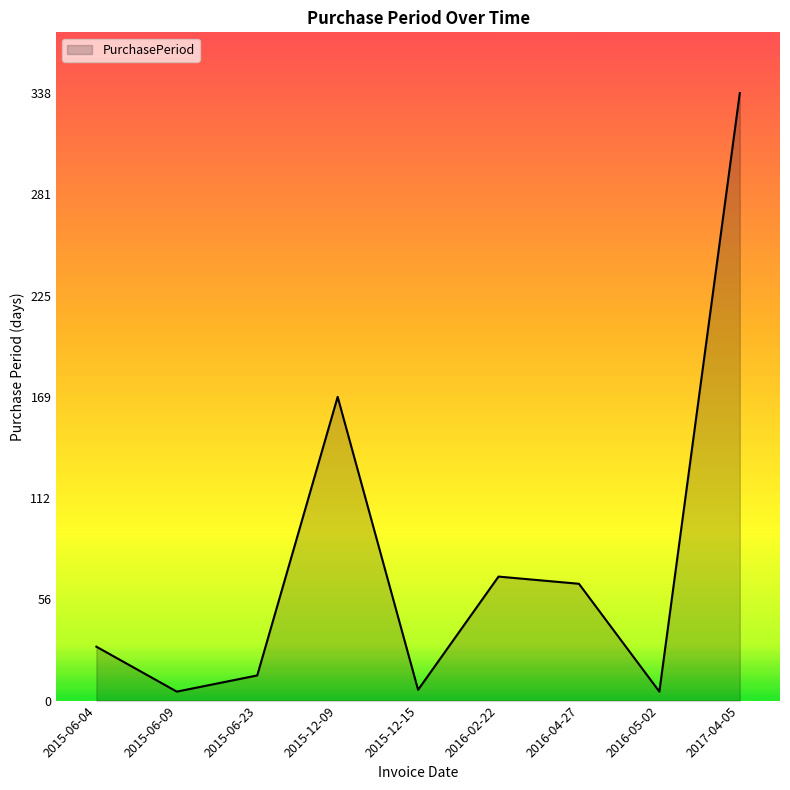

How many interior local valleys (lower than both neighbors) does the data have?

3